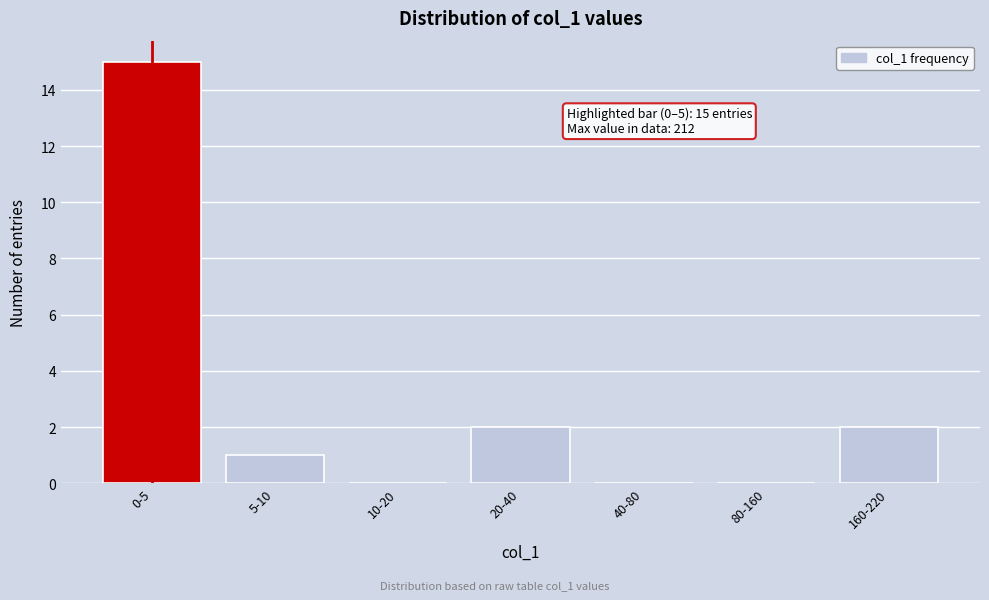

Reading left to right, transcribe all the data shown in this chart.

0-5=15	5-10=1	10-20=0	20-40=2	40-80=0	80-160=0	160-220=2